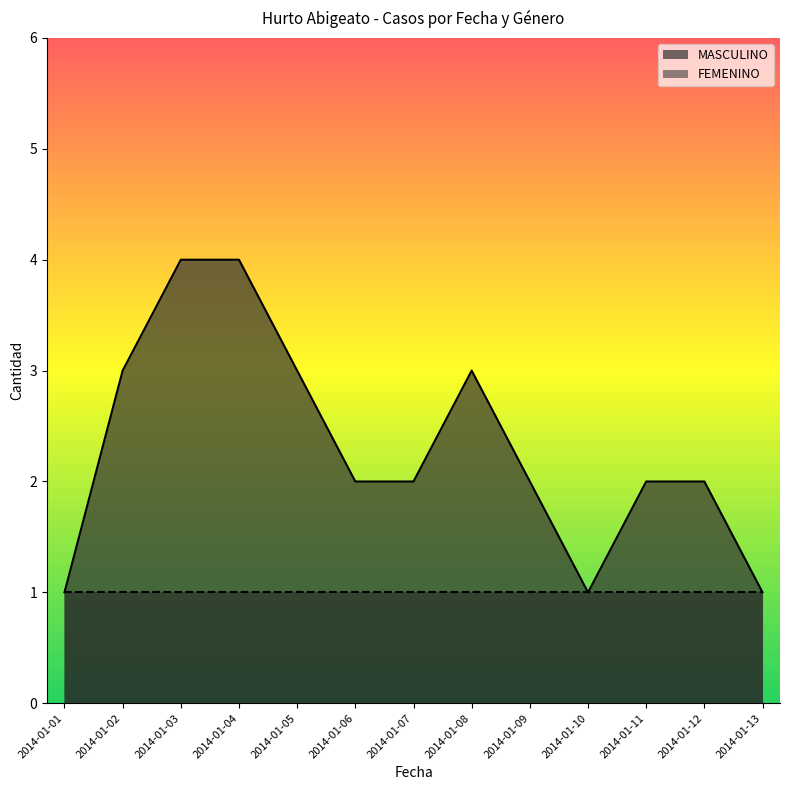

What is the minimum value shown in the chart?

1